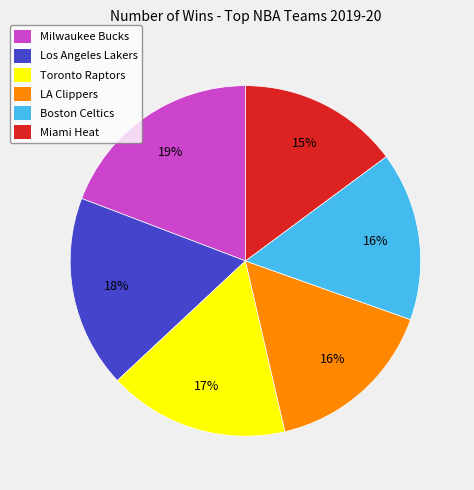

To the nearest percent, what portion does LA Clippers represent?

16%